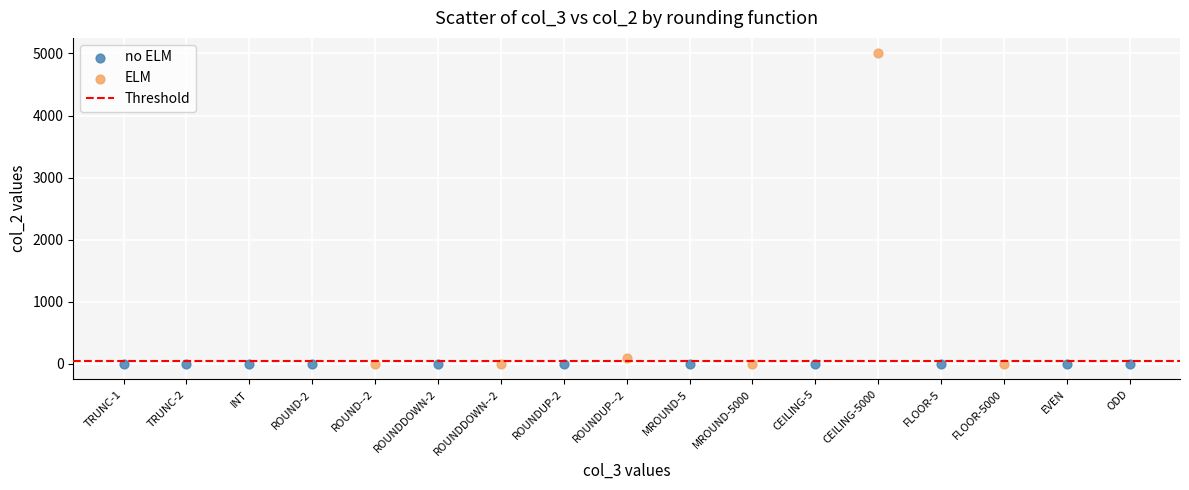

Which series has the widest spread of Y values?

ELM